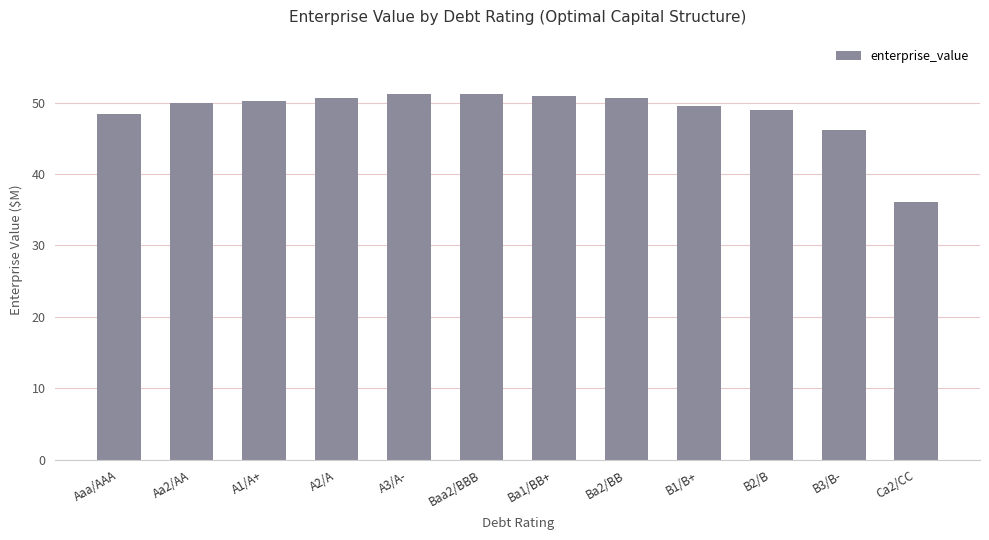

What is the maximum value shown in the chart?

51.3